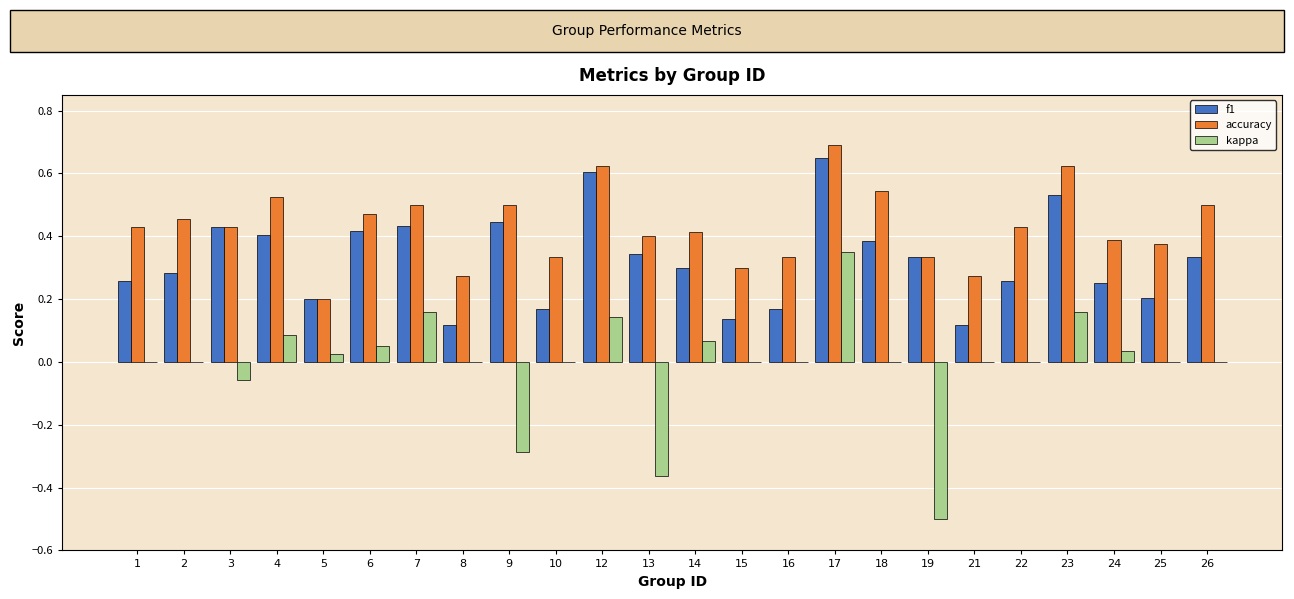

Between 4 and 22, which series saw the biggest shift?

f1